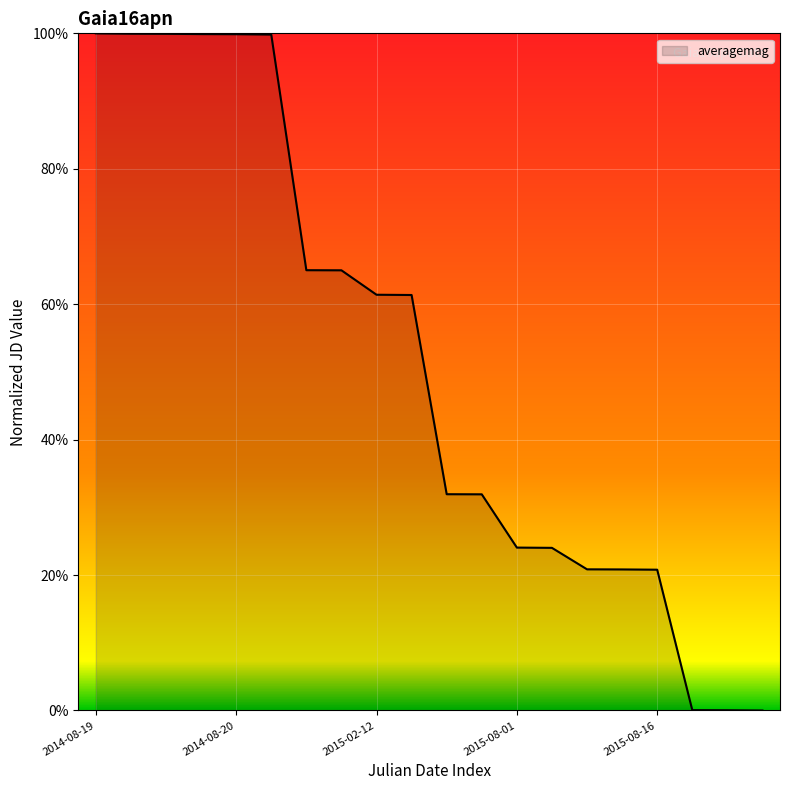

List the labels in order of value, largest first.

2014-08-19, 2014-08-19, 2014-08-20, 2014-08-20, 2014-08-20, 2014-08-20, 2015-01-26, 2015-01-26, 2015-02-12, 2015-02-12, 2015-06-26, 2015-06-27, 2015-08-01, 2015-08-02, 2015-08-16, 2015-08-16, 2015-08-16, 2015-11-19, 2015-11-19, 2015-11-20